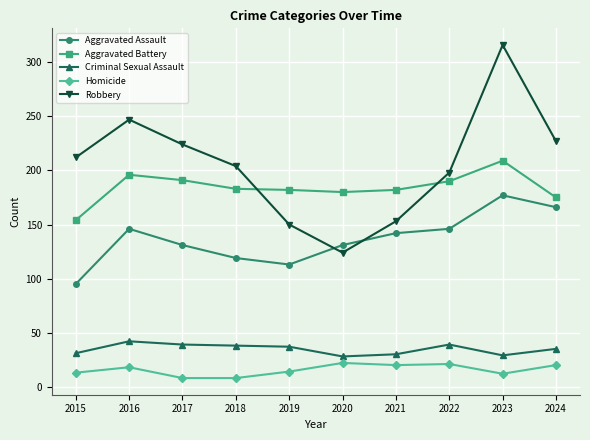

Which category has the highest value across all series?

2023